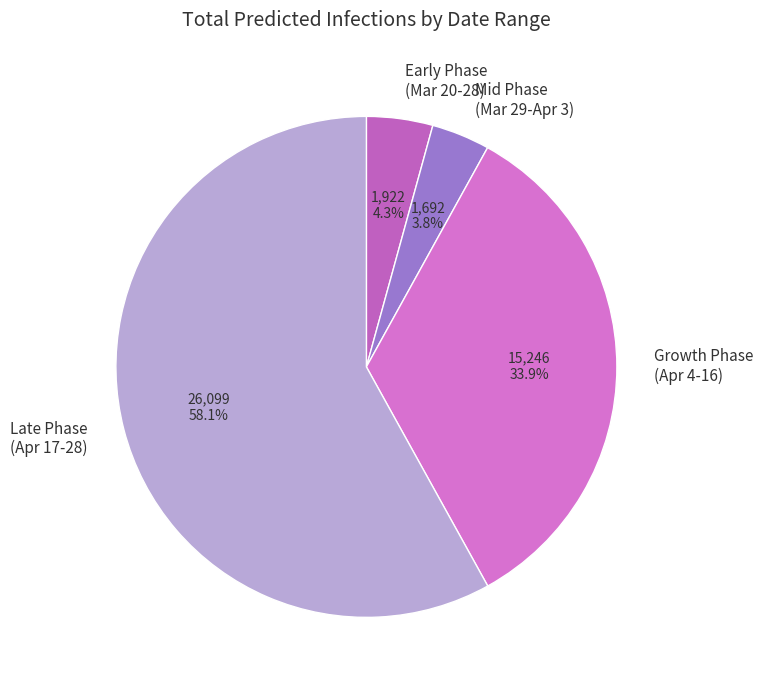

Combined, what portion of the pie is Mid Phase (Mar 29-Apr 3) and Growth Phase (Apr 4-16)?

37.7%